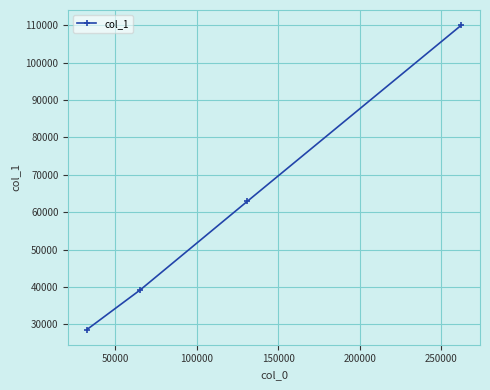

What is the minimum value shown in the chart?

28644